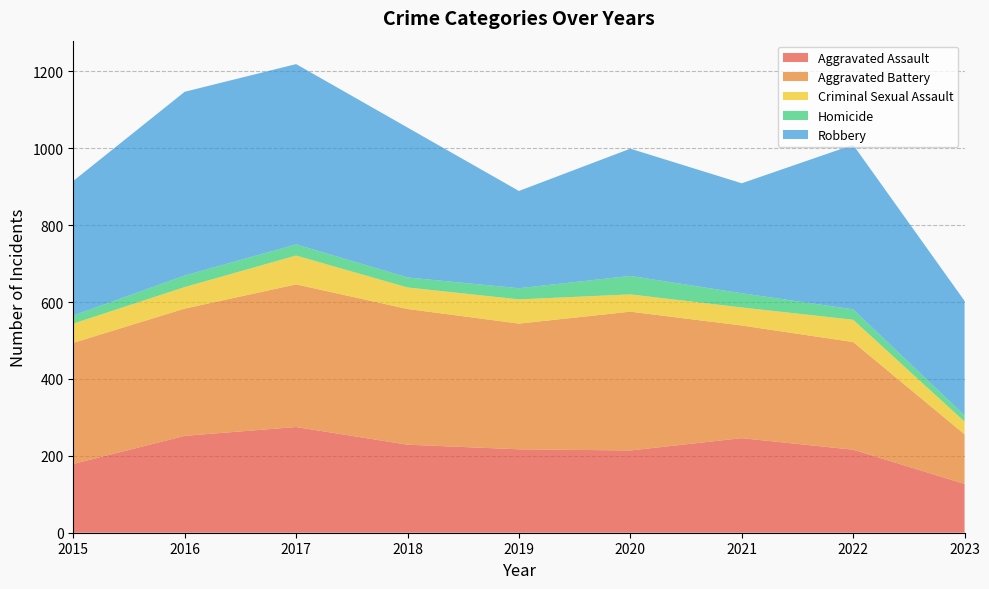

Reading left to right, extract all data points from this chart.

Aggravated Assault: 179	252	275	229	217	214	246	216	127
Aggravated Battery: 315	331	371	353	327	361	293	280	129
Criminal Sexual Assault: 50	56	75	56	63	45	47	58	33
Homicide: 21	30	29	26	29	48	37	27	16
Robbery: 350	478	469	390	253	331	286	428	298